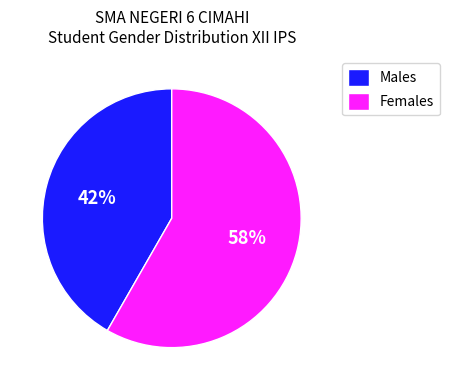

What percentage is the Females slice, to the nearest percent?

58%